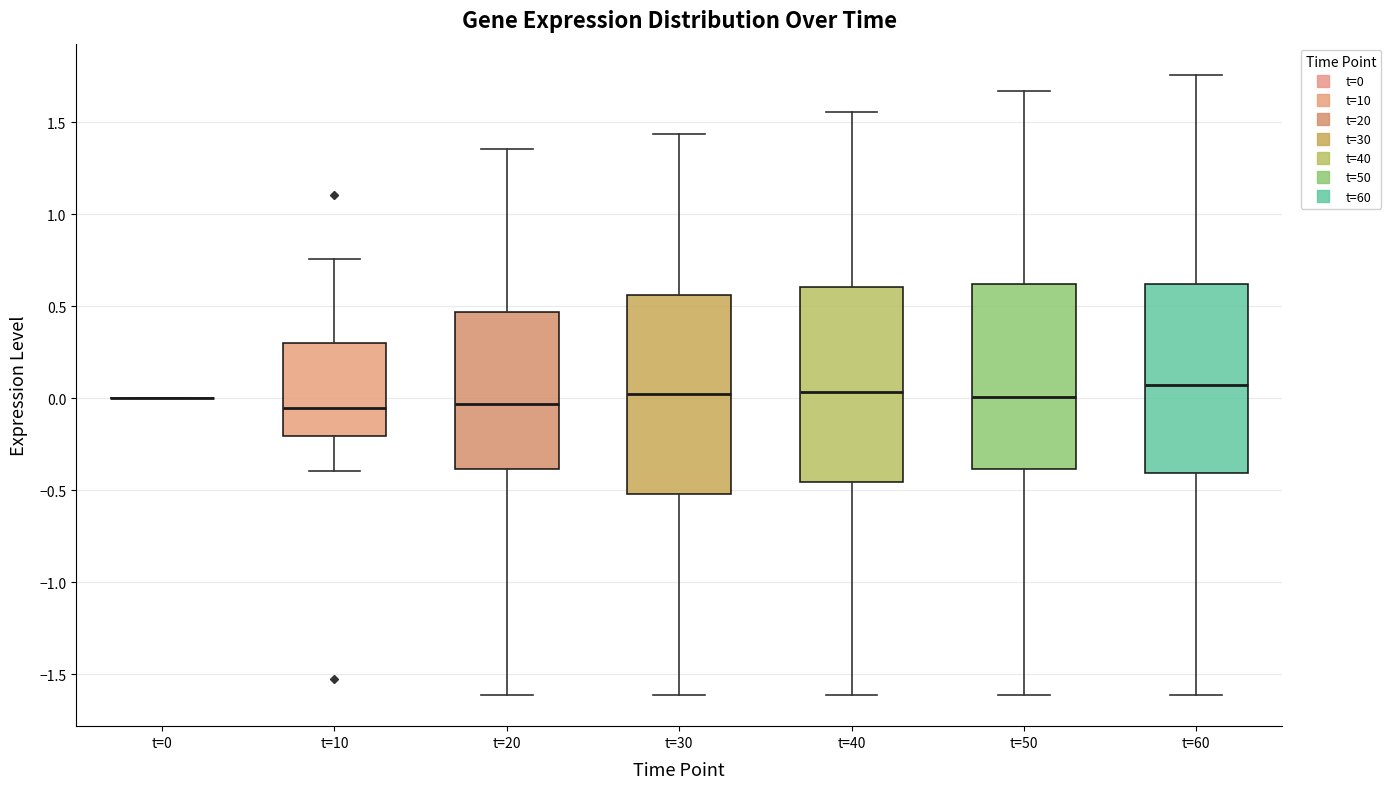

Where does the median line of the box for t=10 sit on the y-axis? The values are not printed on the chart, so give them approximately, as read against the axis.

-0.05